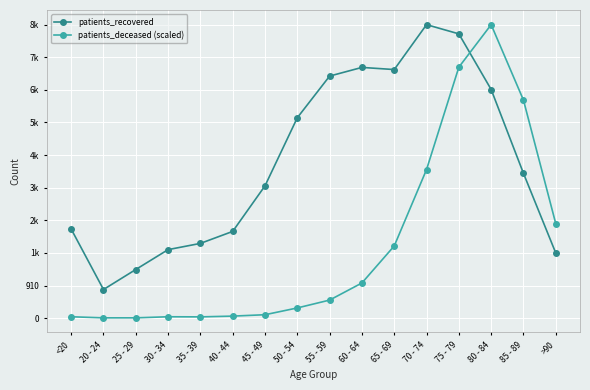

Does the chart display data point markers on the line(s)?

Yes